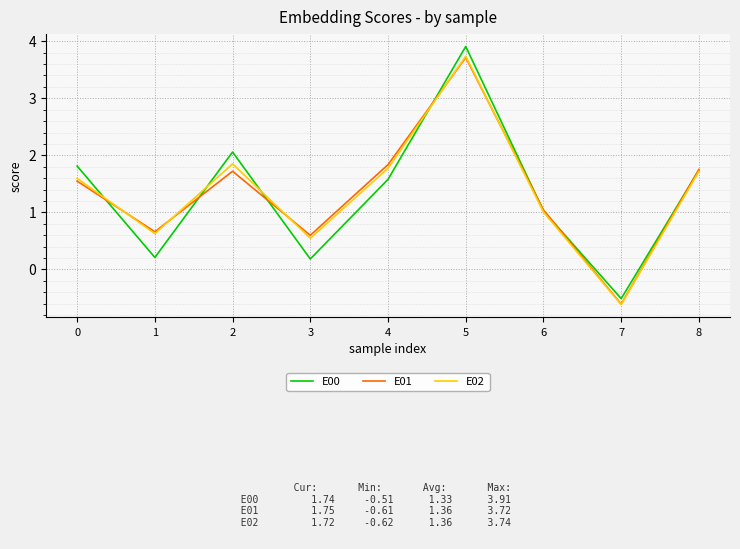

At which category is the sum across all series the highest?

5